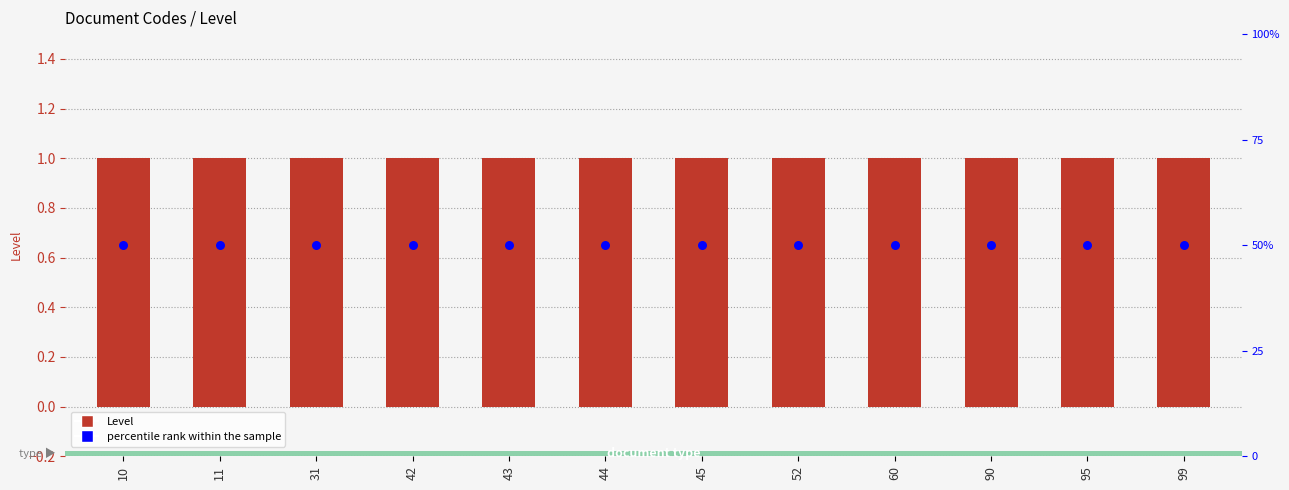

At which category is the sum across all series the highest?

10